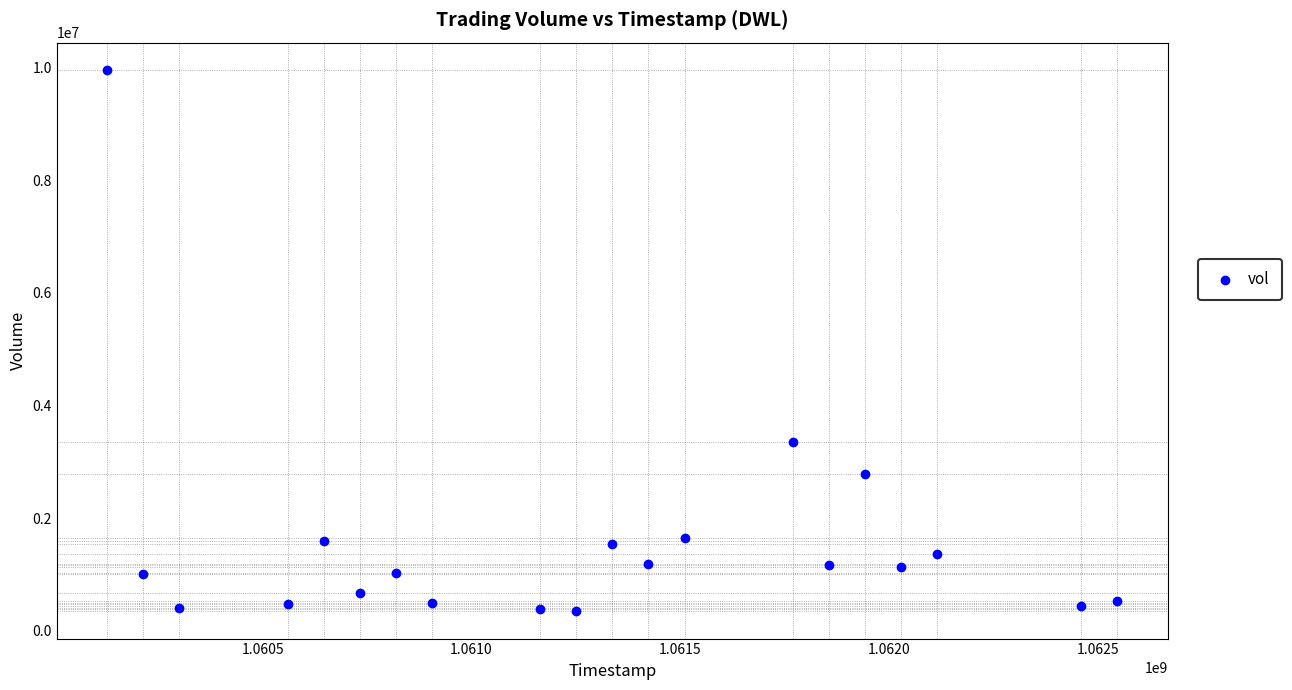

What Y value in the scatter plot is closest to 5151150?

3343400